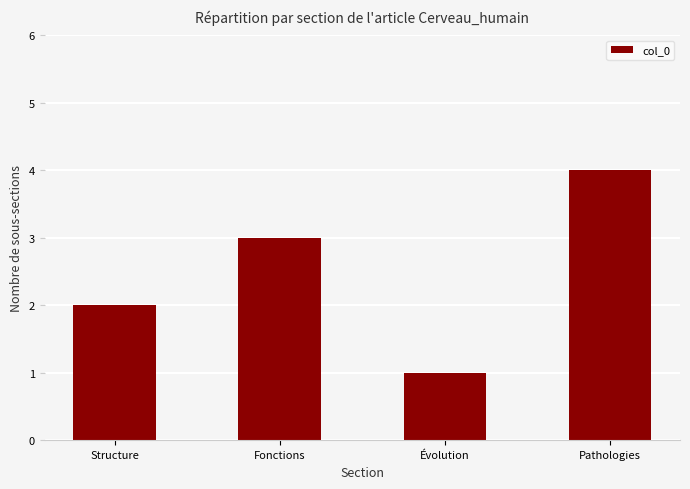

How many bars are there in total?

4